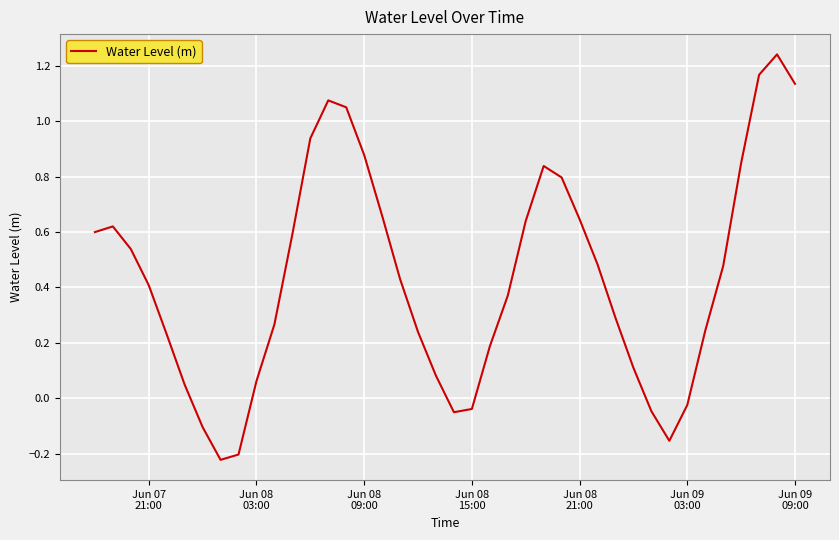

How many interior local valleys (lower than both neighbors) does the data have?

3